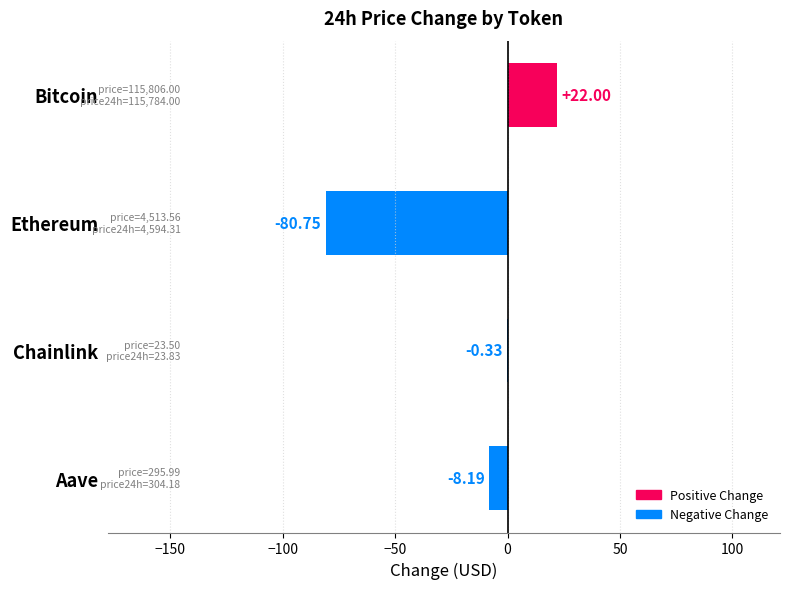

What is the change in value from Aave to Bitcoin?

+30.2